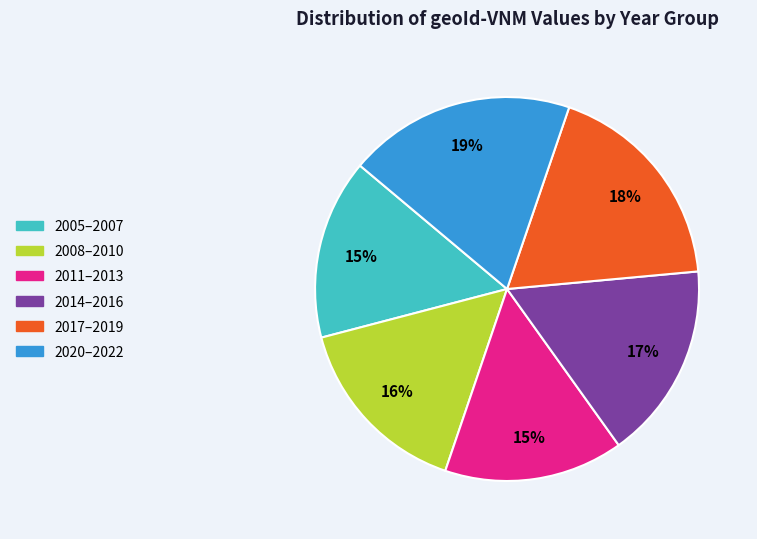

How many slices are in this pie chart?

6